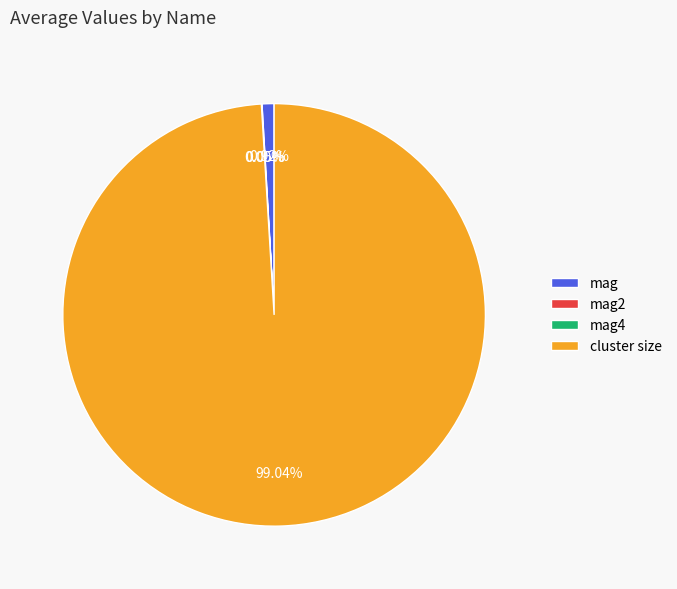

Is cluster size the majority of the pie?

Yes